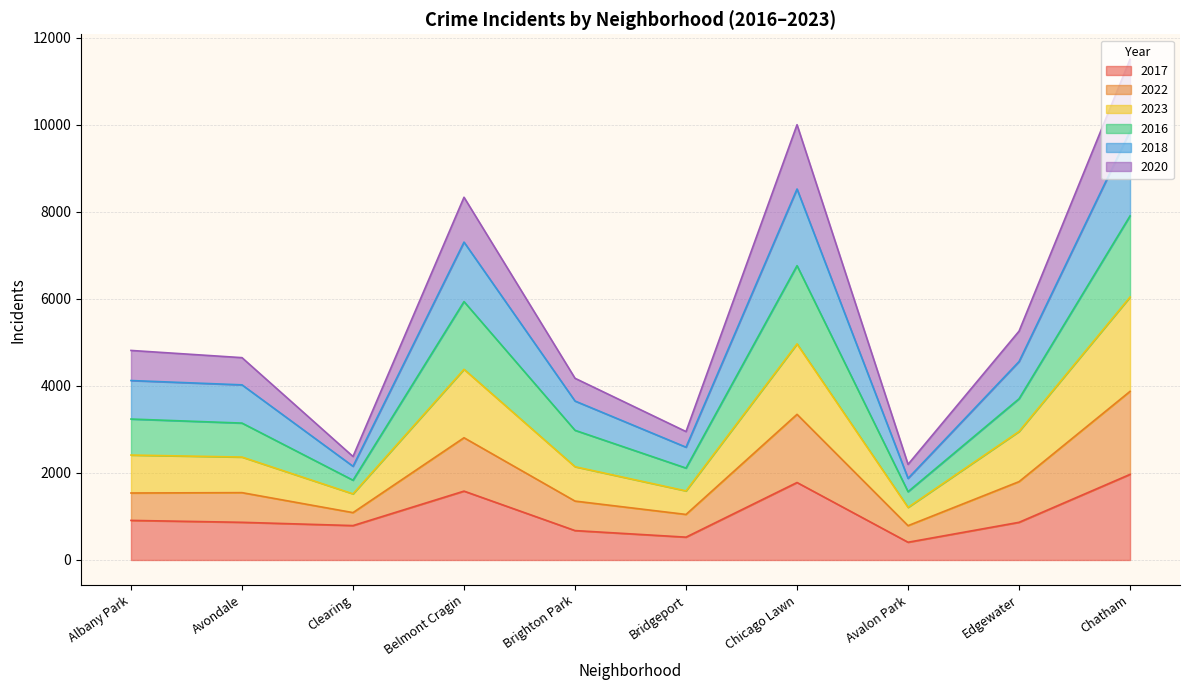

What is the highest value of the 2017 series?

1968